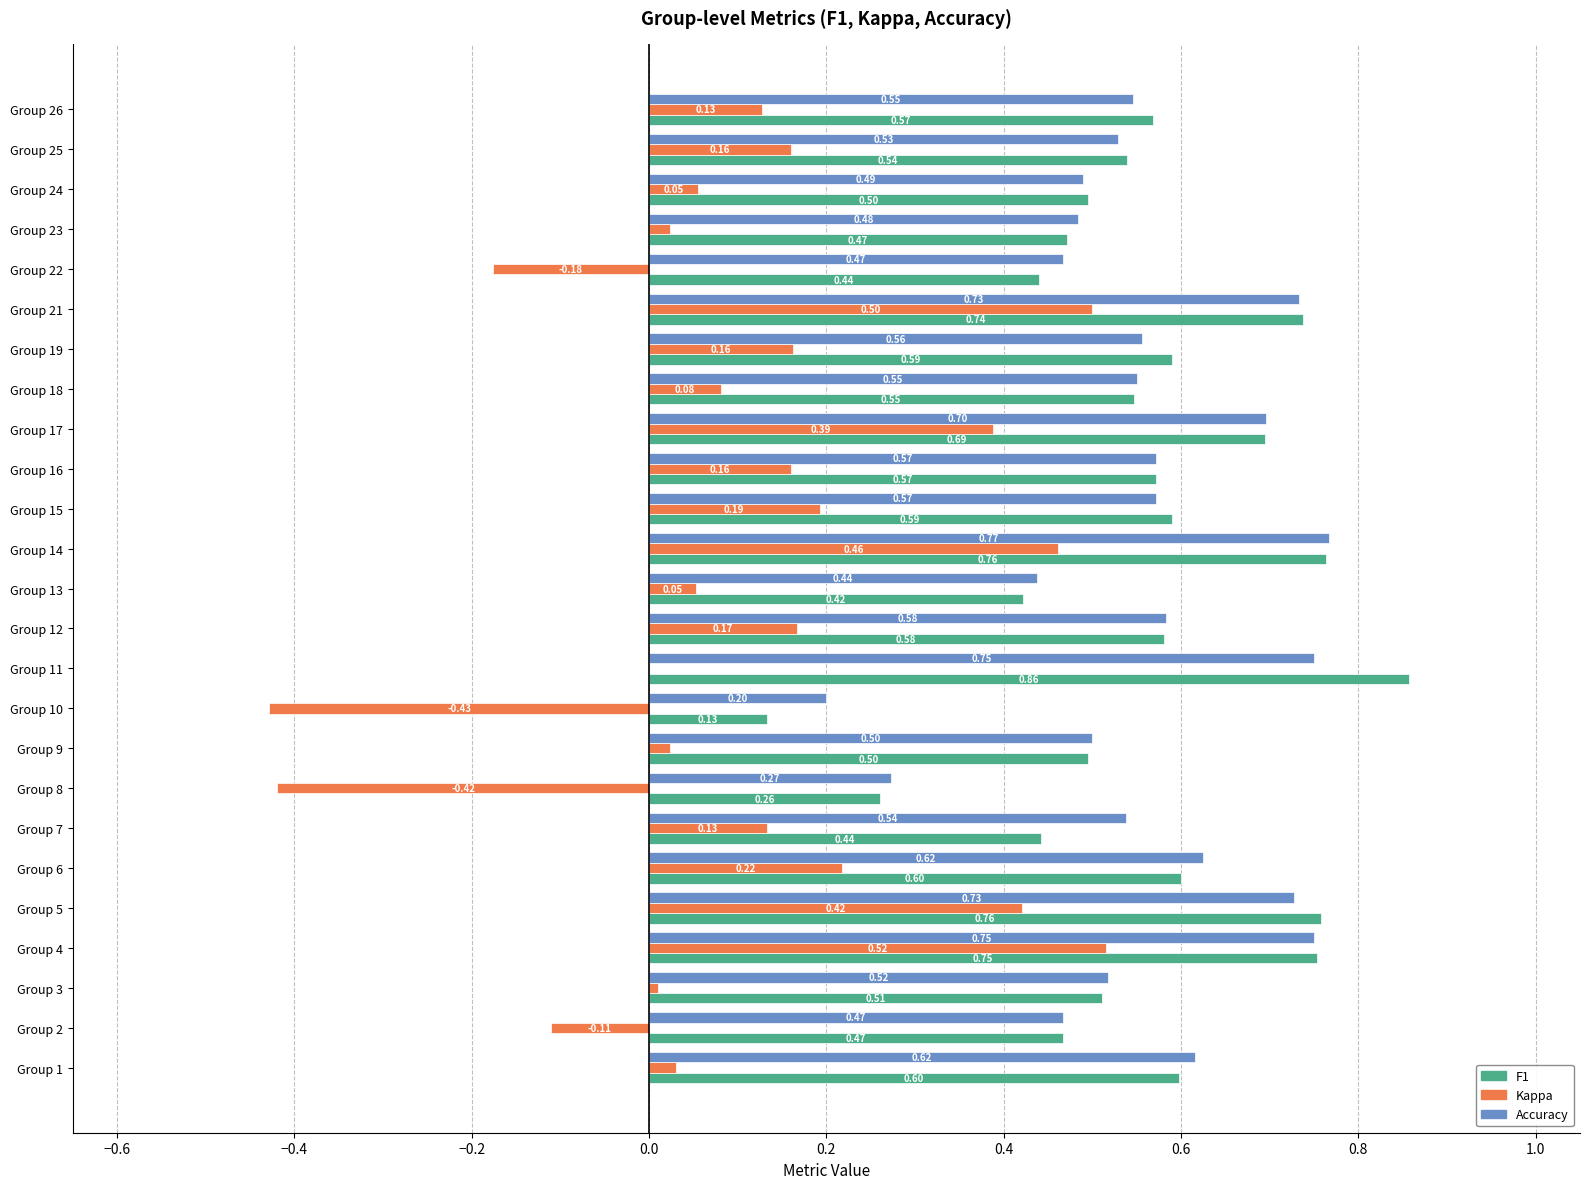

What is the total value across all series at Group 25?

1.2